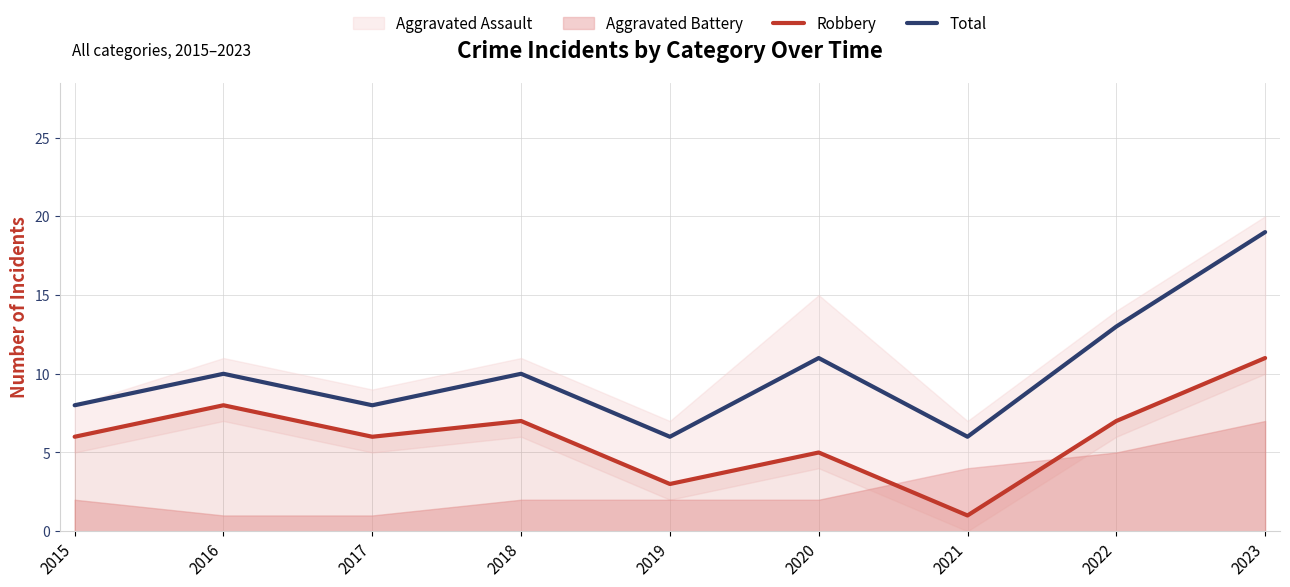

What is the lowest value of the Total series?

6